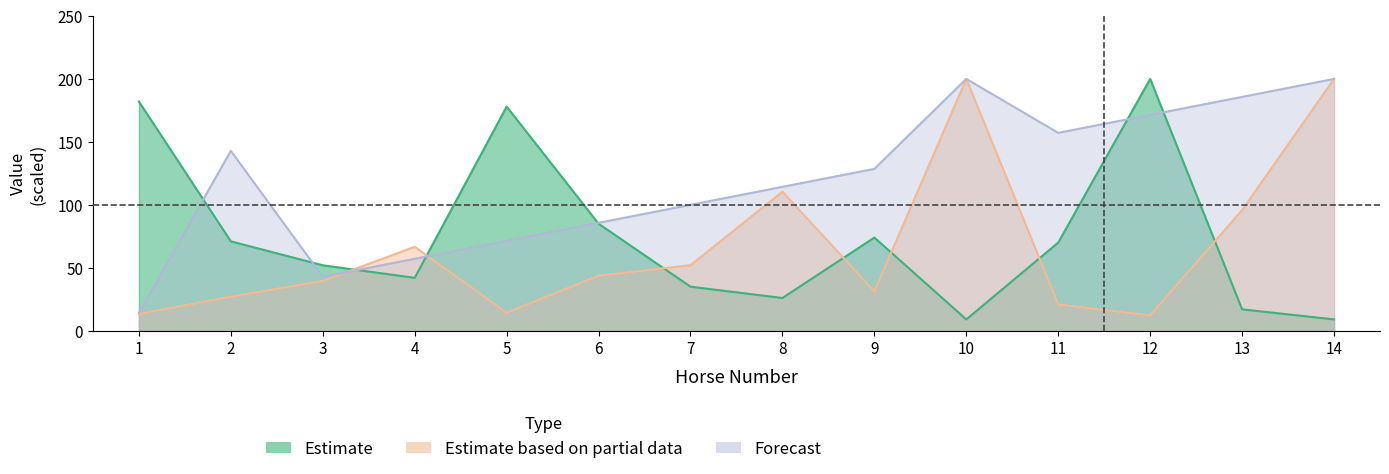

What is the difference between the maximum and minimum values in the Place series?

185.7